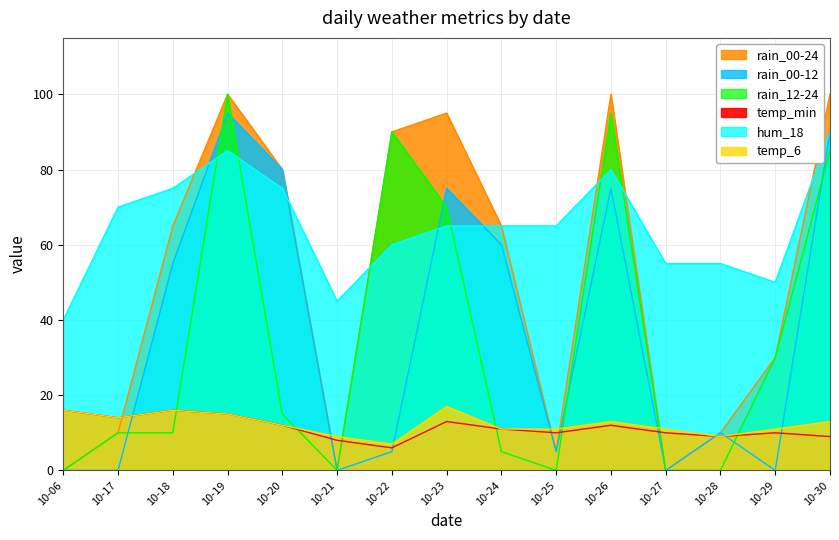

At how many categories does at least one series exceed 67?

8